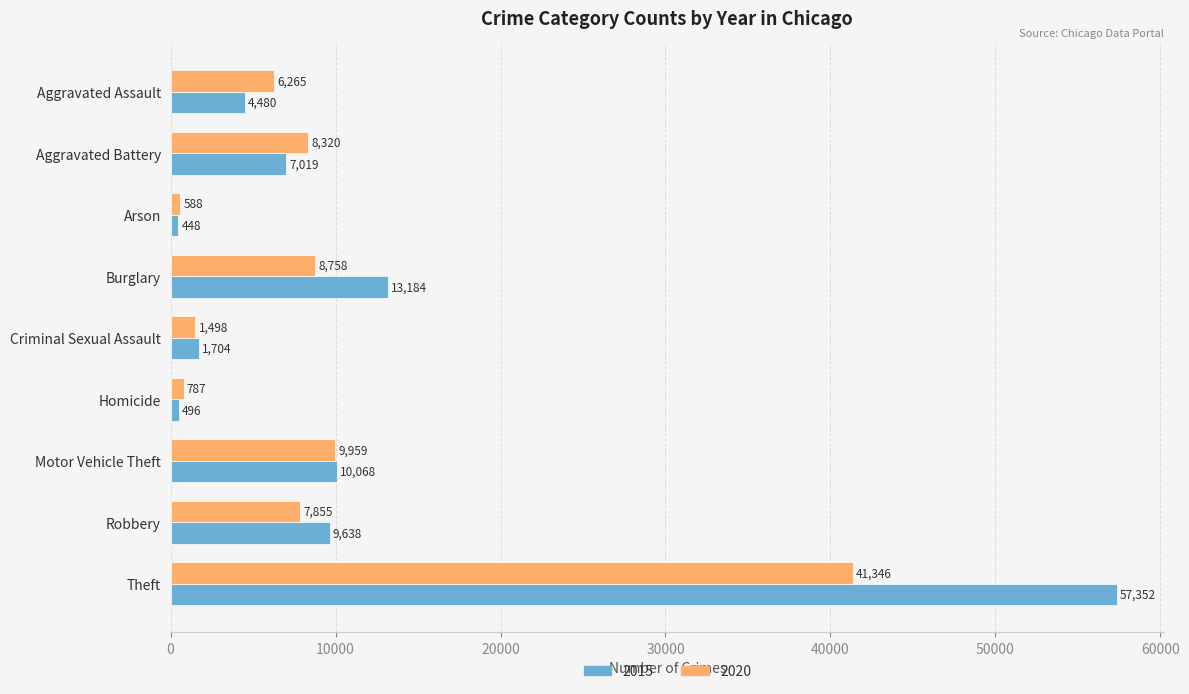

The value of 2015 at Arson is 448. True or false?

True